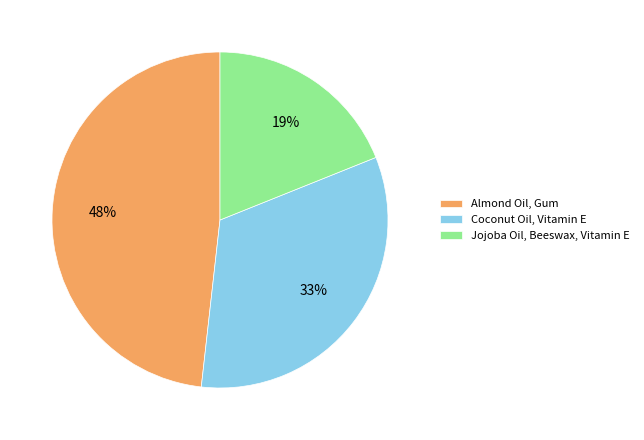

To the nearest percent, what is the difference between the Almond Oil, Gum and Coconut Oil, Vitamin E slice percentages?

15%